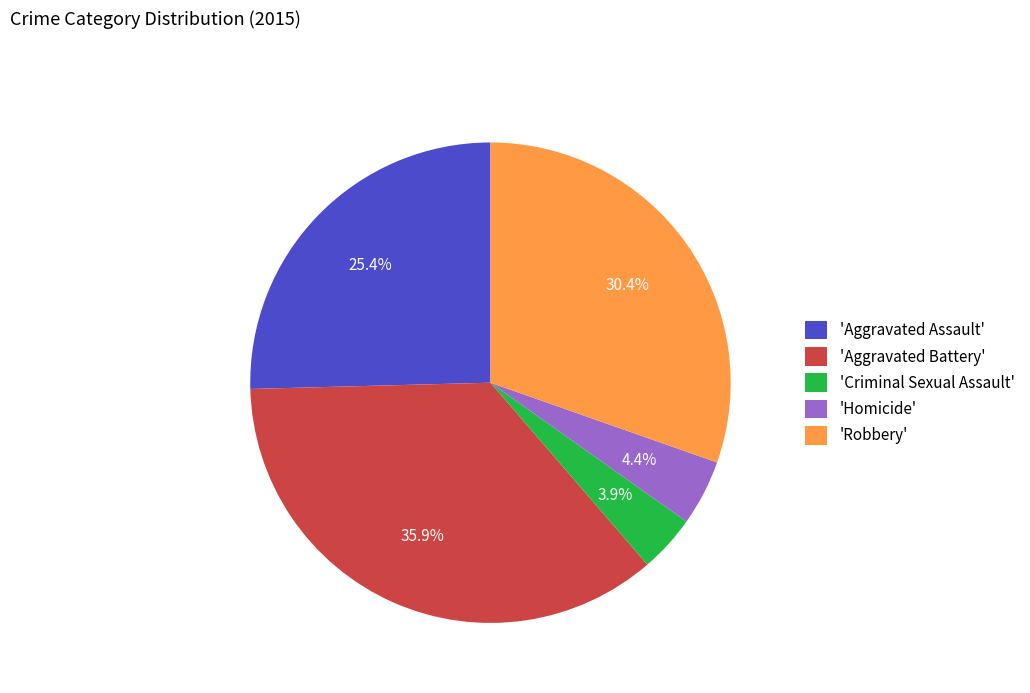

Rank the categories by value from lowest to highest.

'Criminal Sexual Assault', 'Homicide', 'Aggravated Assault', 'Robbery', 'Aggravated Battery'